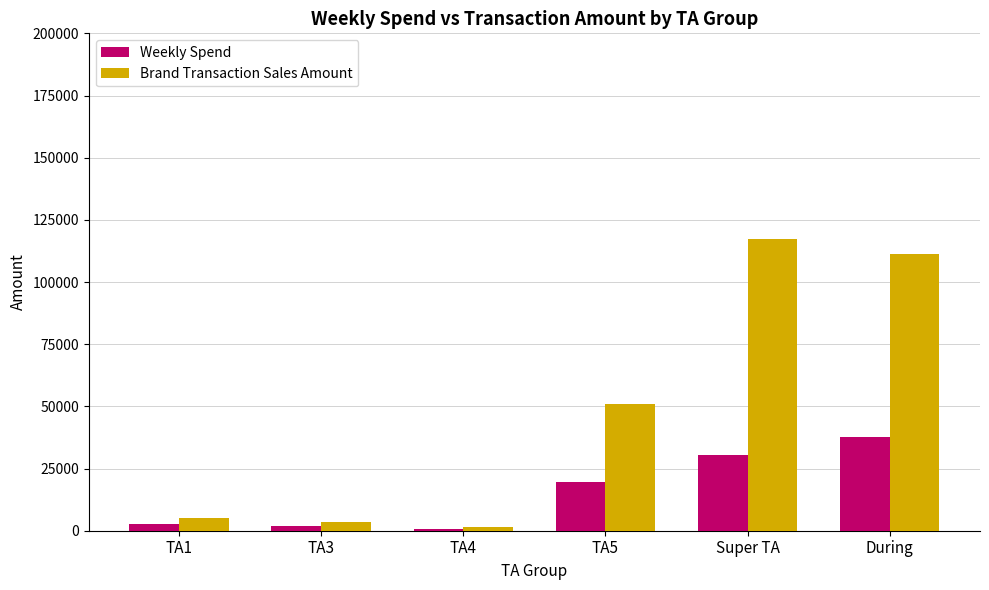

What are all the series names shown in the legend?

Weekly Spend, Brand Transaction Sales Amount